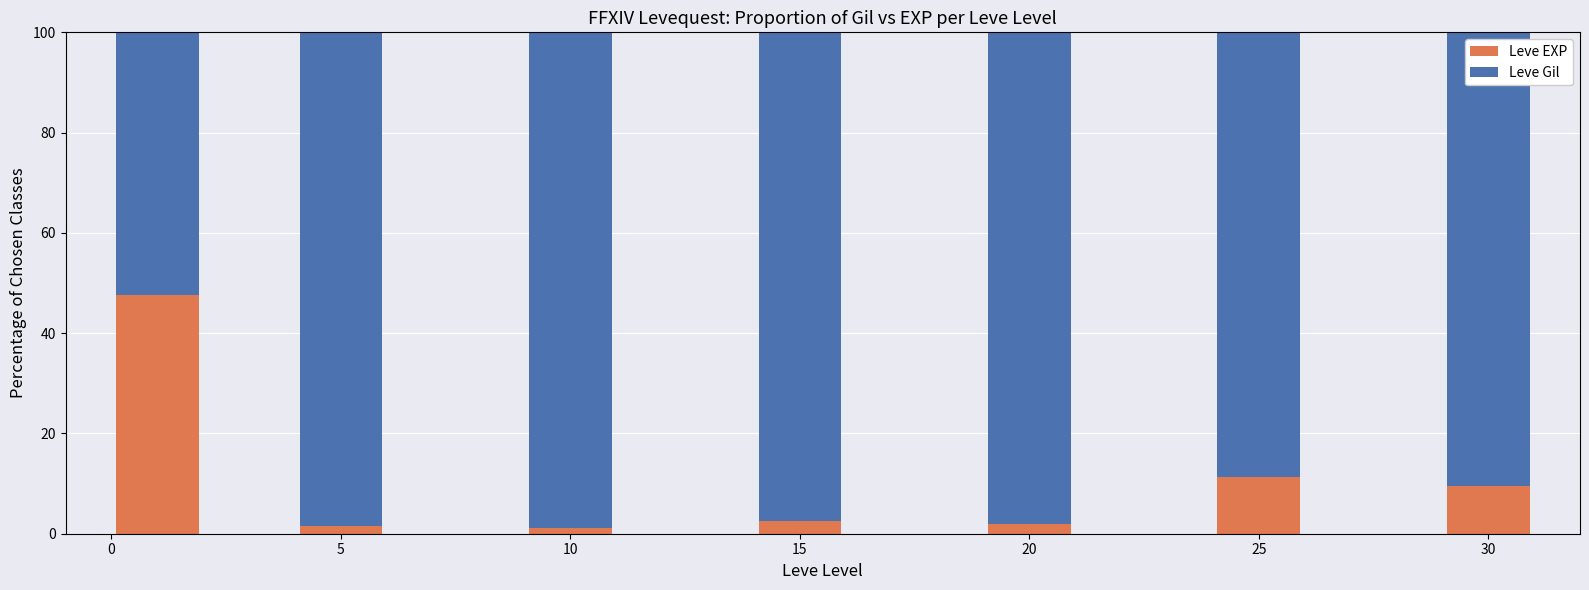

Which category has the highest value in the Leve EXP series?

0